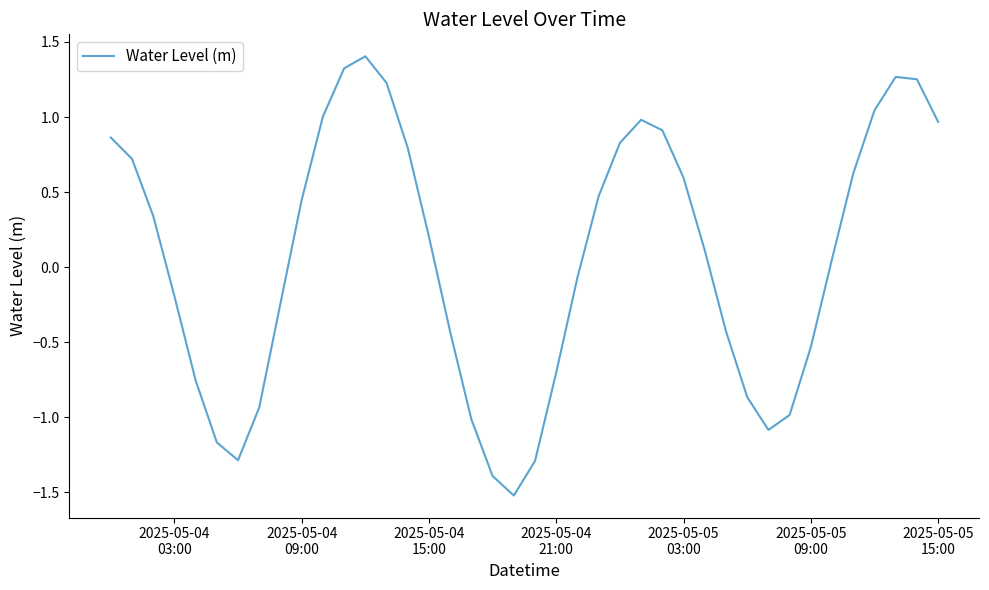

What is the smallest value displayed?

-1.5